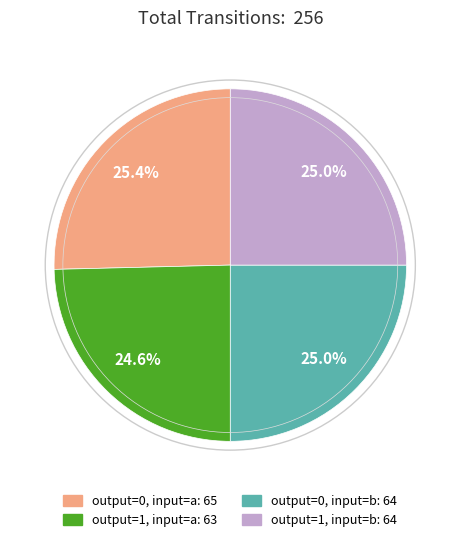

How many segments does this pie chart have?

4